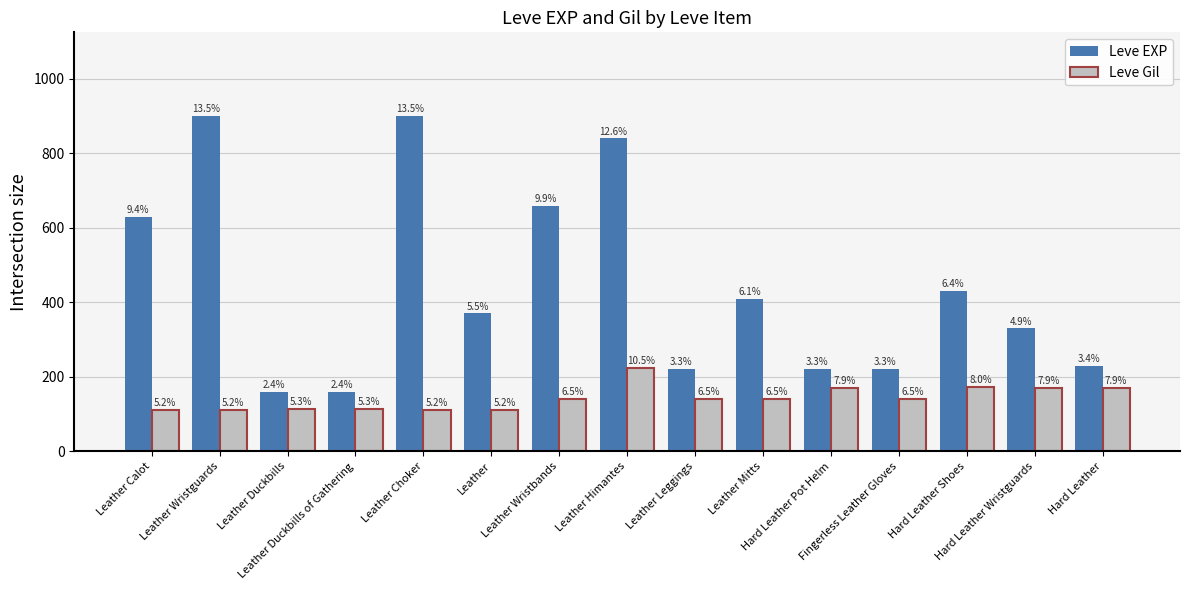

What are all the series names shown in the legend?

Leve EXP, Leve Gil